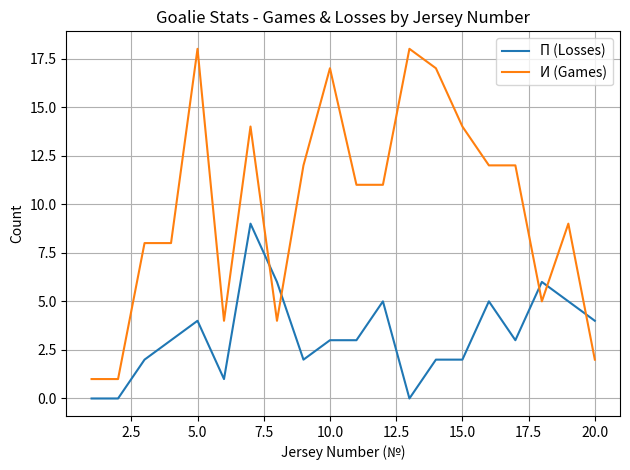

Reading right to left, extract all data points from this chart.

П (Losses): 4	5	6	3	5	2	2	0	5	3	3	2	6	9	1	4	3	2	0	0
И (Games): 2	9	5	12	12	14	17	18	11	11	17	12	4	14	4	18	8	8	1	1